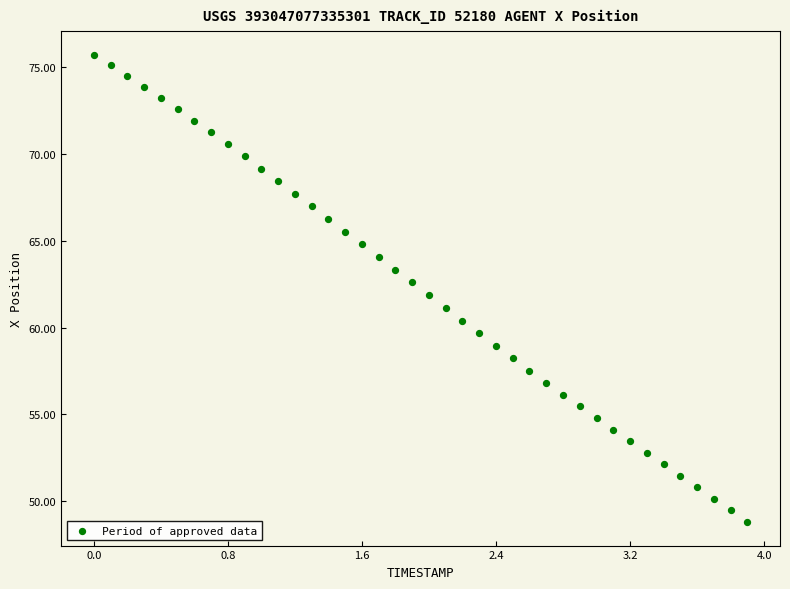

What is the range of X values (max minus min)?

3.9